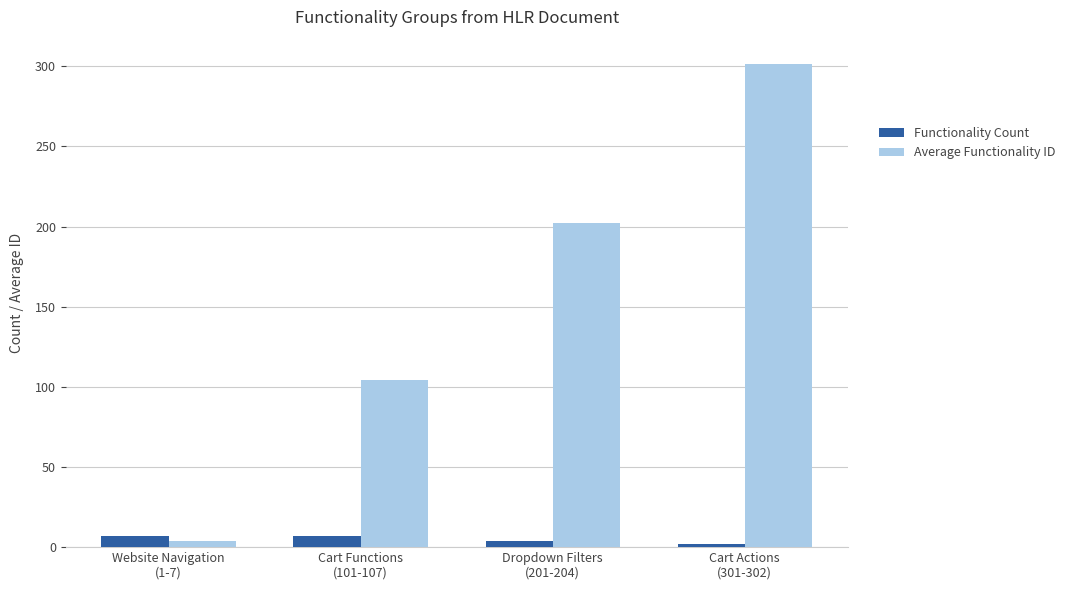

Reading right to left, what are all the values shown in this chart?

Functionality Count: Cart Actions
(301-302)=2.0	Dropdown Filters
(201-204)=4.0	Cart Functions
(101-107)=7.0	Website Navigation
(1-7)=7.0
Average Functionality ID: Cart Actions
(301-302)=301.5	Dropdown Filters
(201-204)=202.5	Cart Functions
(101-107)=104.0	Website Navigation
(1-7)=4.0